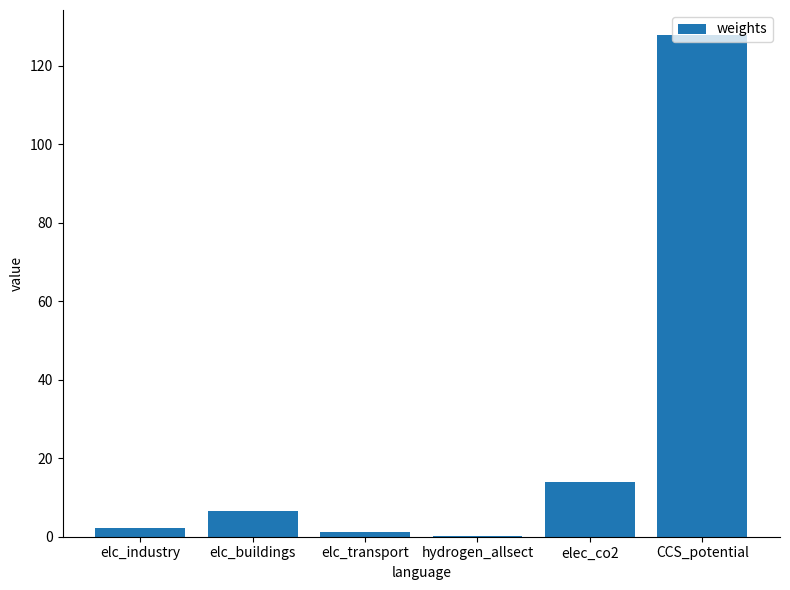

What is the sum of the values at elc_buildings and elc_transport?

7.8